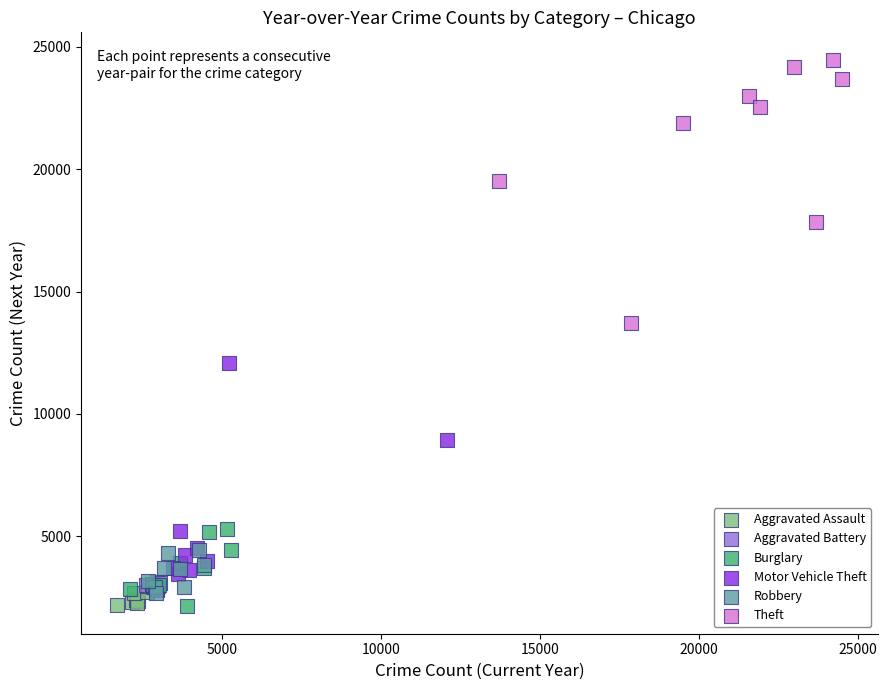

Which series has the largest Y range (max minus min)?

Theft